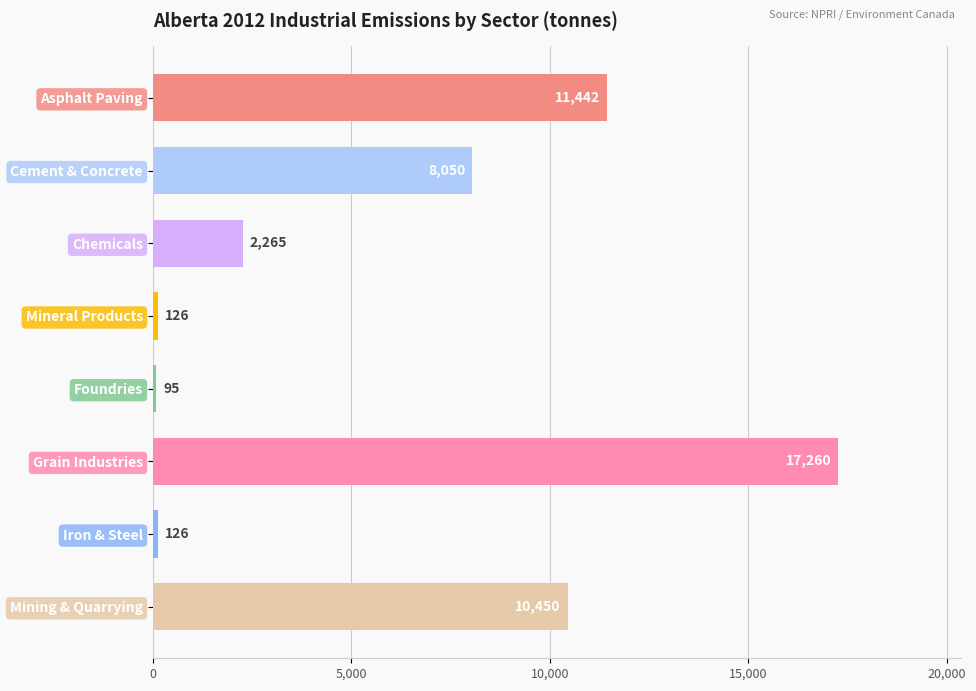

Which has a higher value, Grain Industries or Mining & Quarrying?

Grain Industries